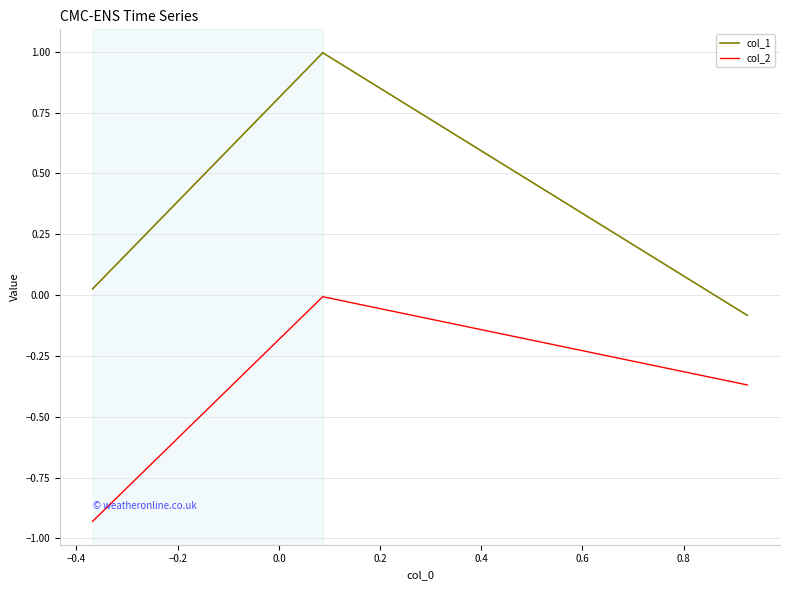

What is the difference between the maximum and minimum values in the col_2 series?

0.9